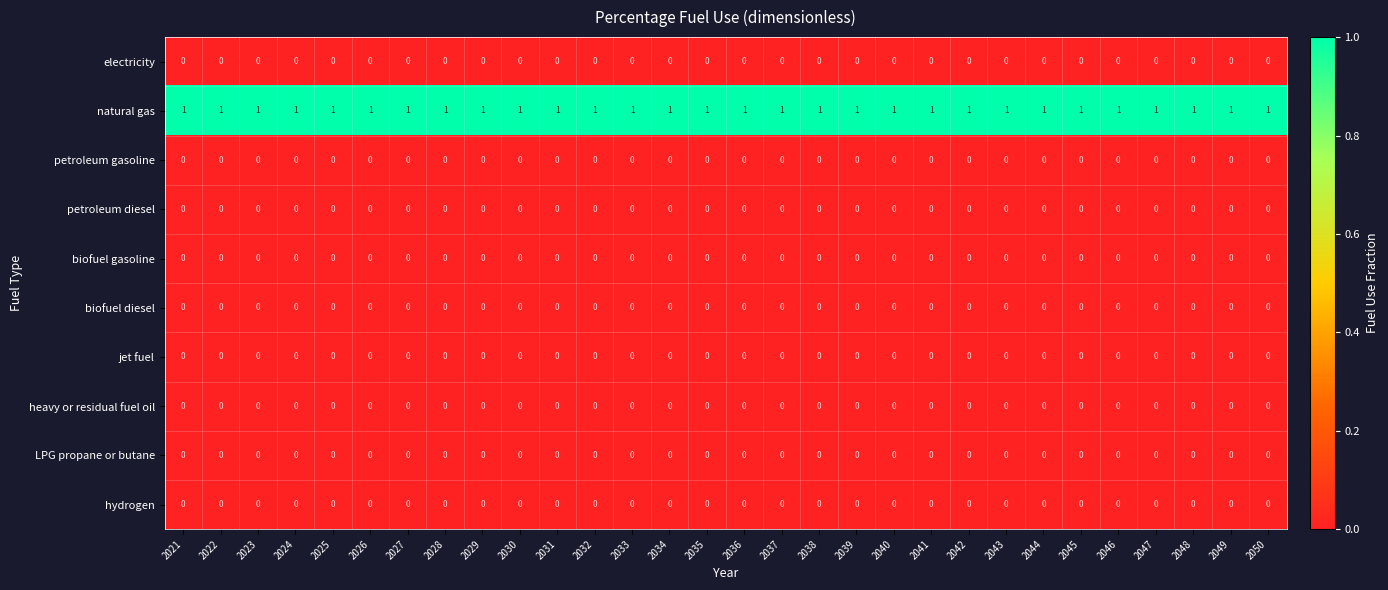

The value of petroleum gasoline at 2028 is 0. True or false?

True